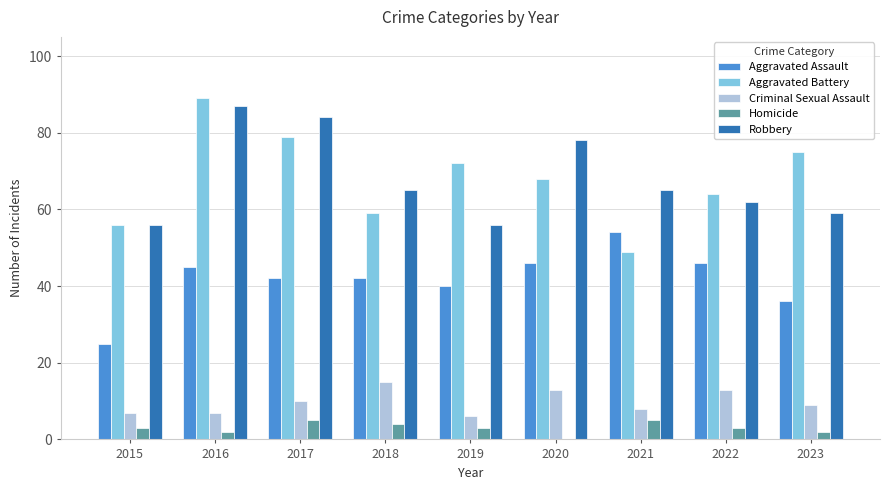

What is the average value of the Robbery series?

68